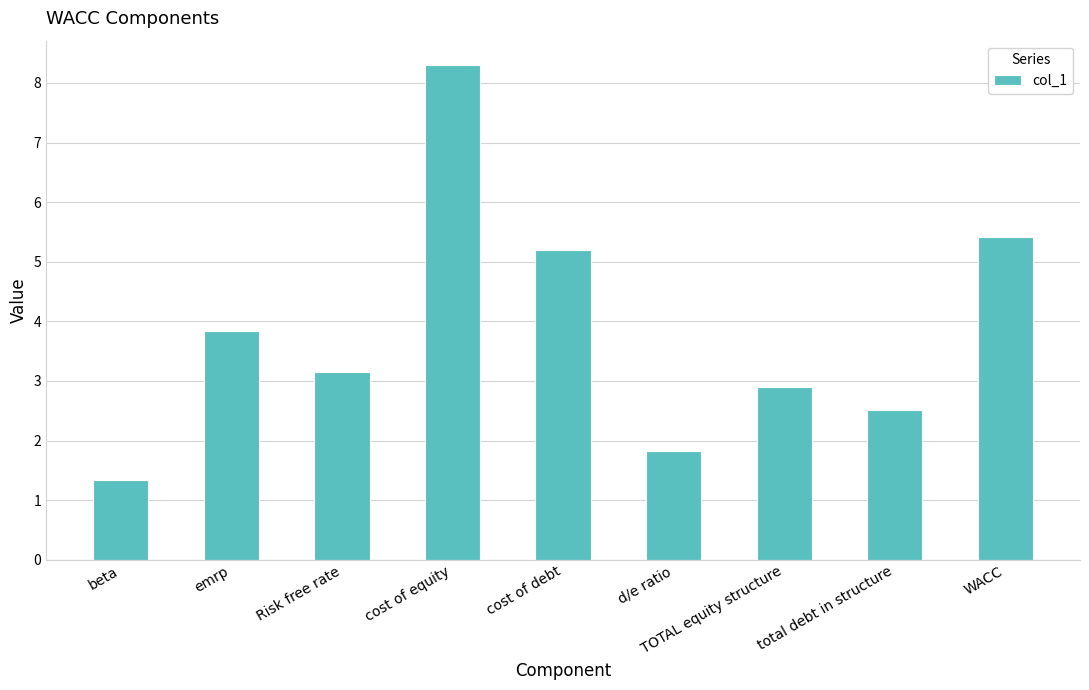

What is the average value?

3.8